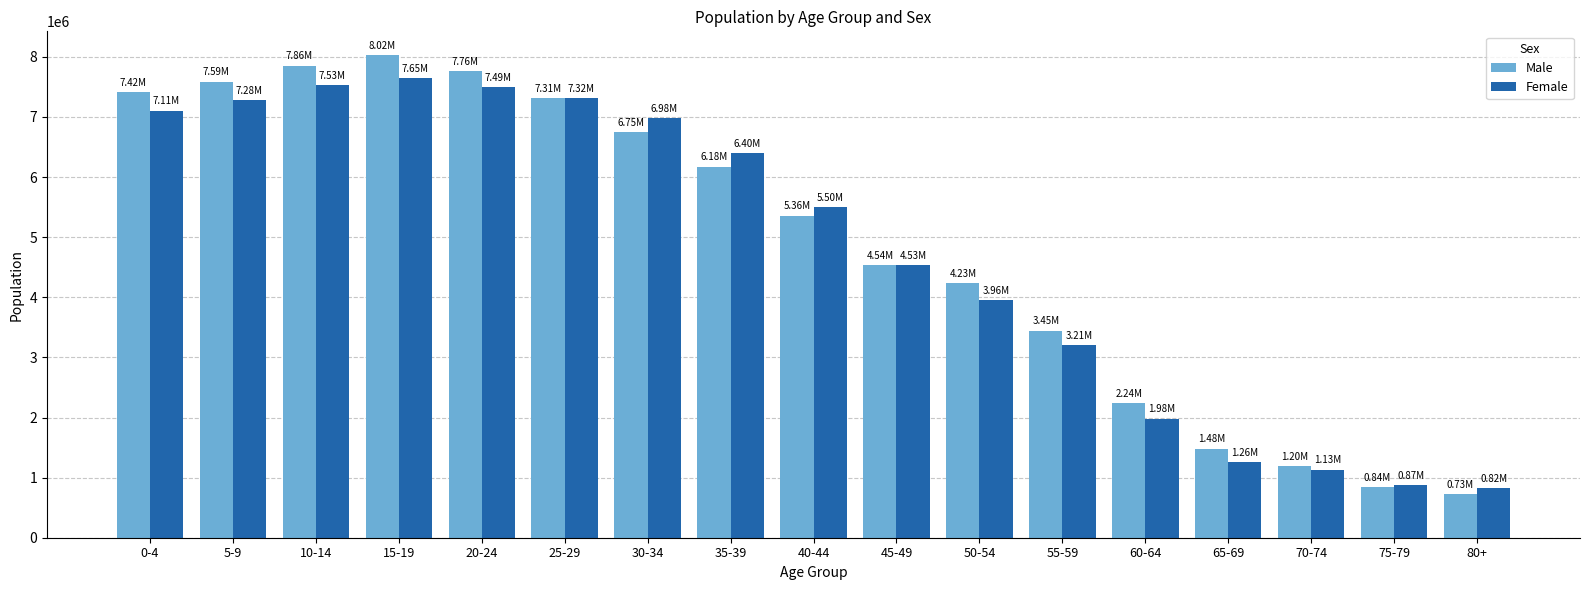

What is the maximum value for Male?

8023118.5